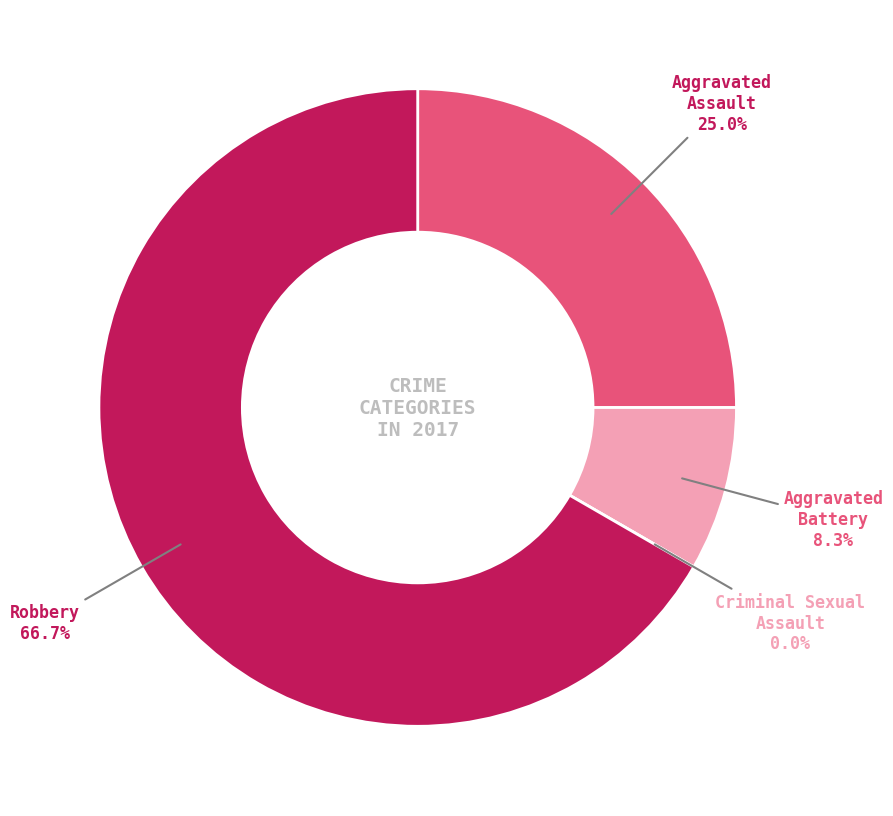

How many segments does this pie chart have?

4